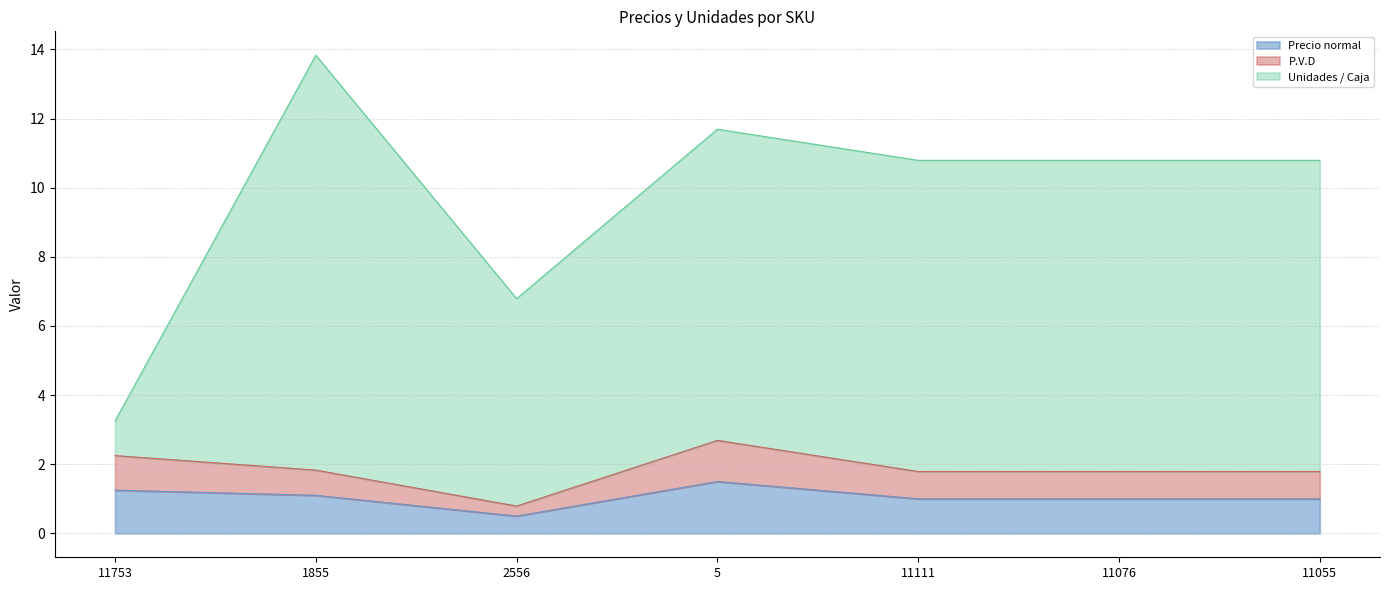

Does the chart have visible grid lines?

Yes